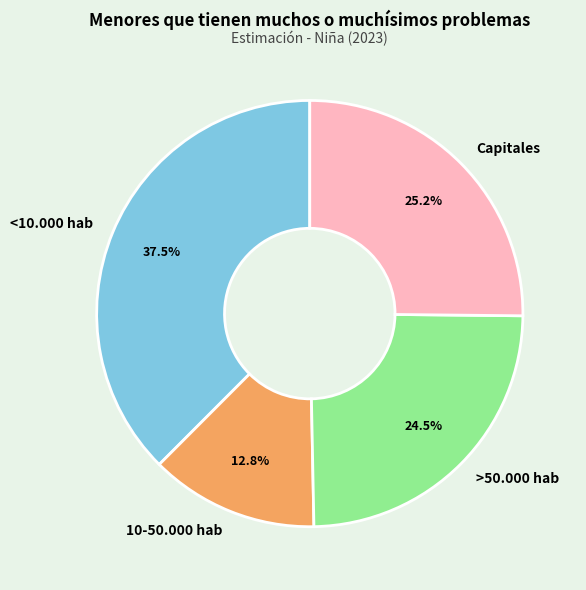

To the nearest percent, what is the difference between the largest and smallest slice percentages?

25%